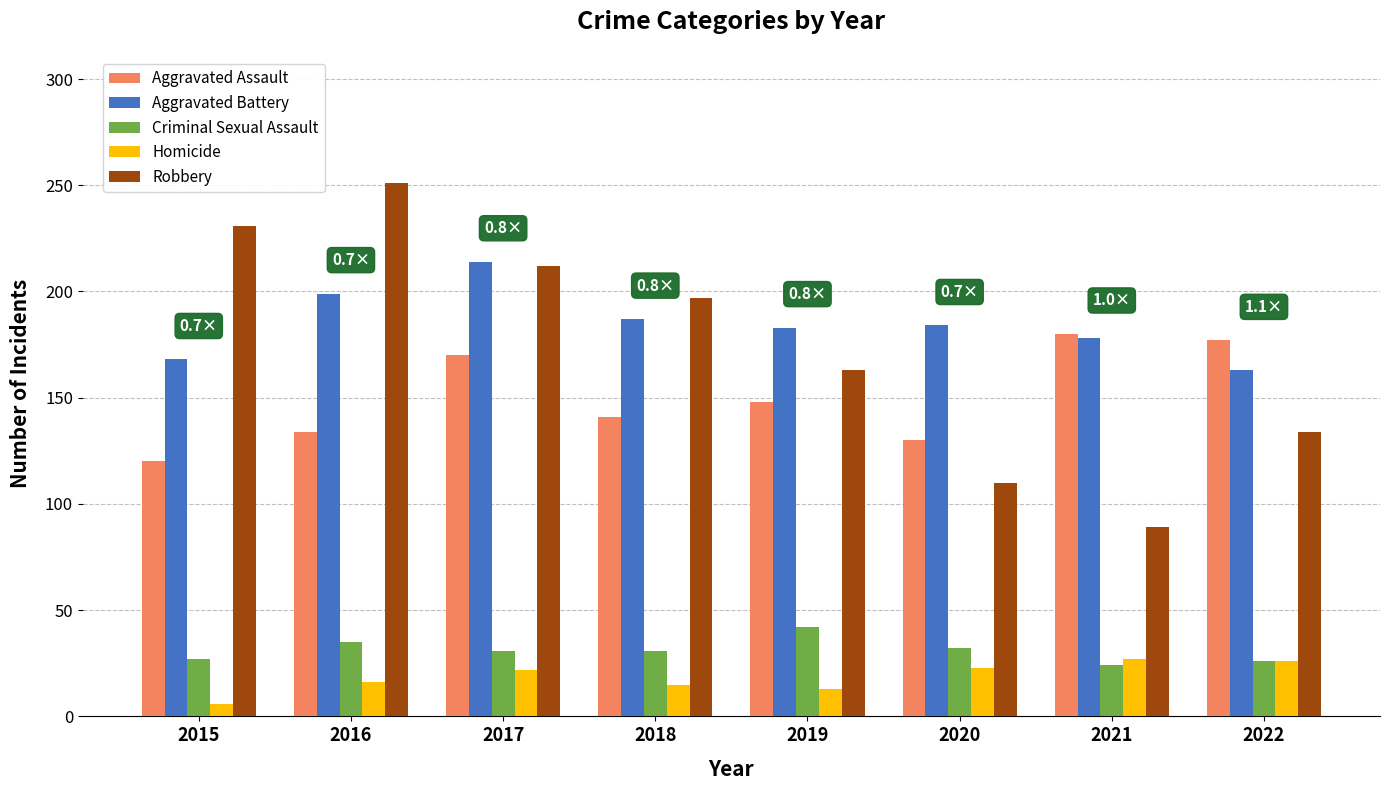

What is the maximum value shown in the chart?

251